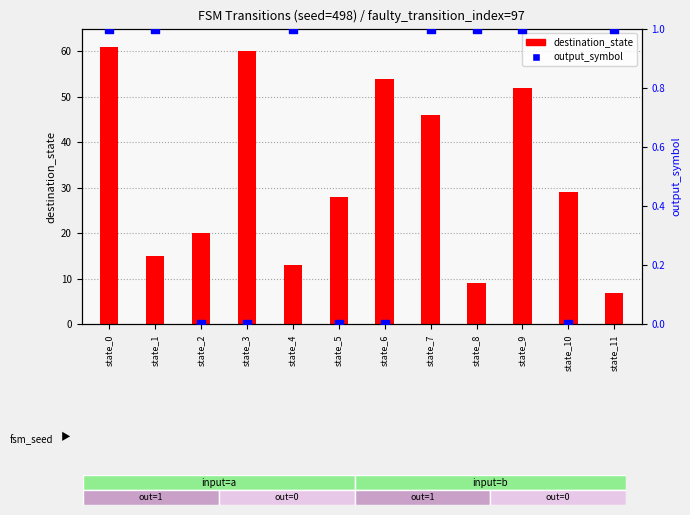

At which category is the sum across all series the highest?

state_0